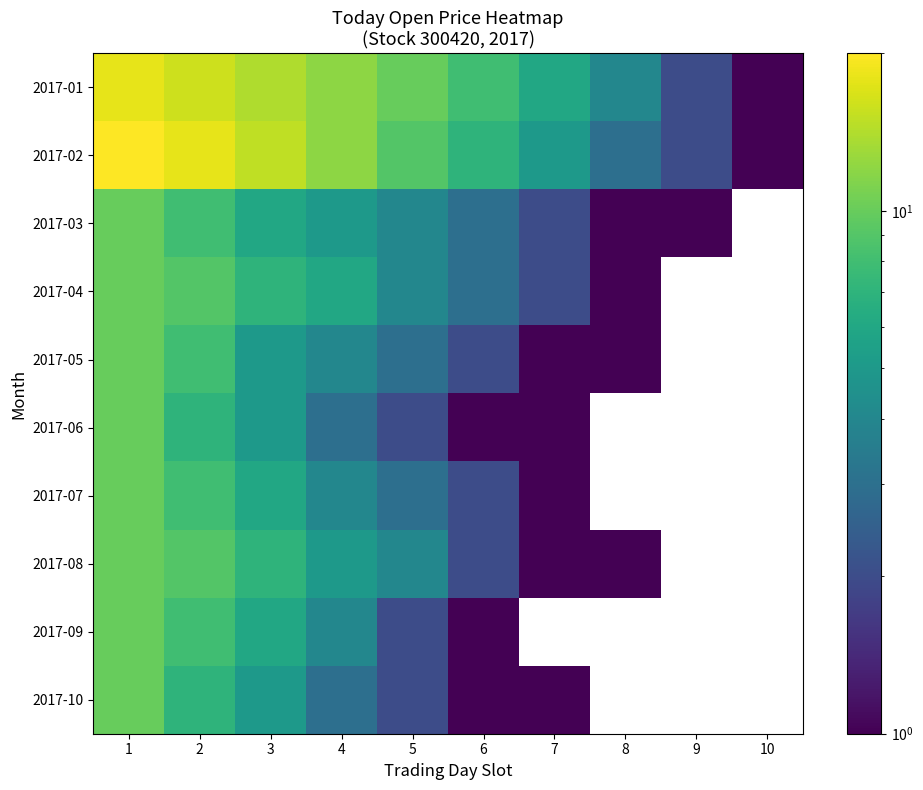

What is the minimum value for 2017-09?

1.0